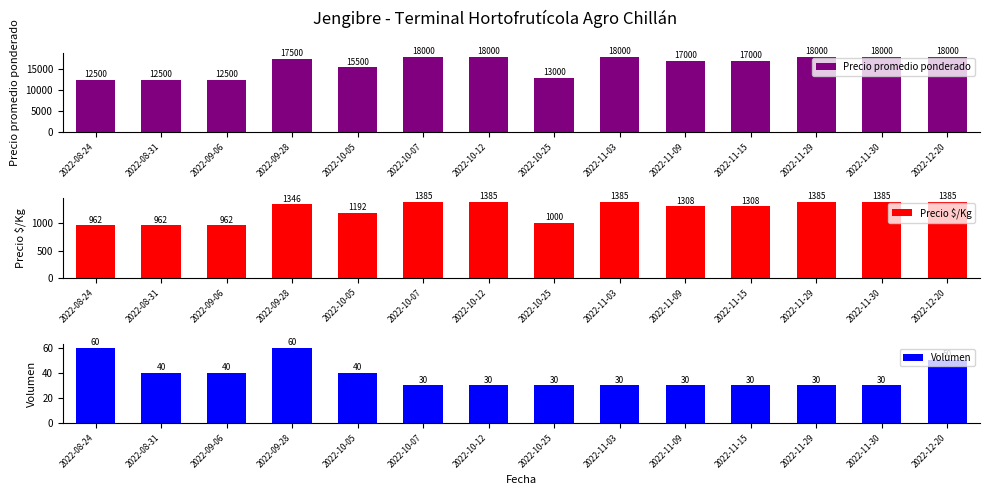

What is the label of the 1st bar from the right?

2022-12-20